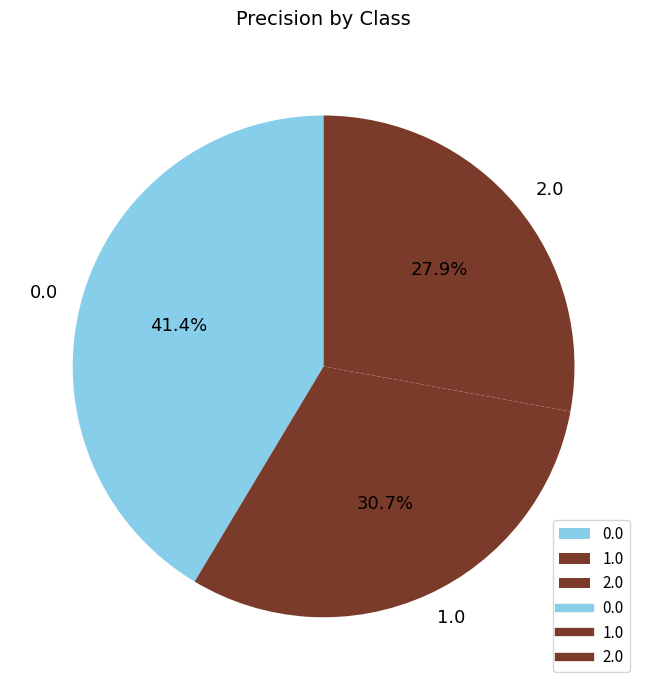

Which slice is the smallest?

2.0